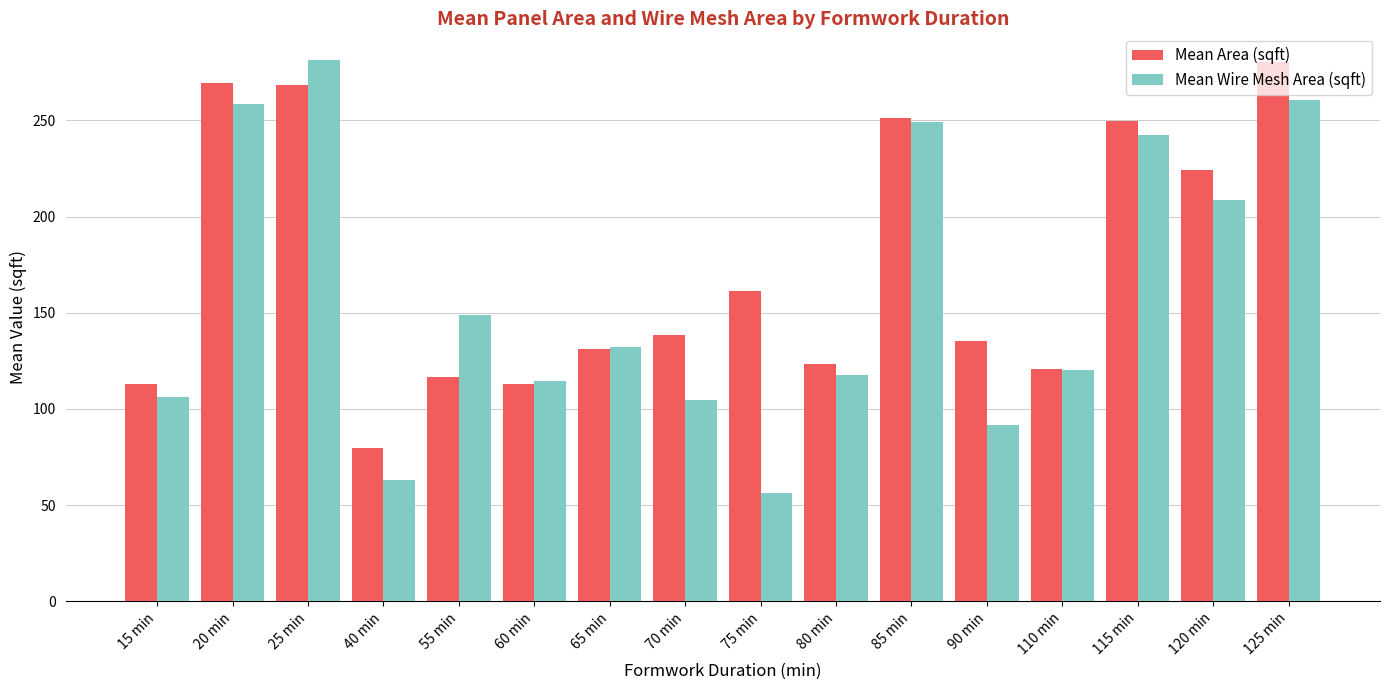

What is the label of the 8th bar from the right?

75 min